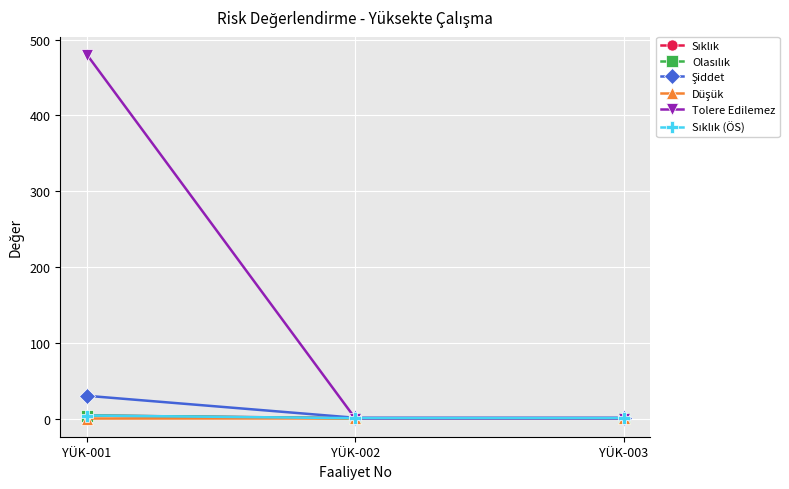

List the series in order of their peak value, highest first.

Tolere Edilemez, Şiddet, Sıklık, Olasılık, Sıklık (ÖS), Düşük